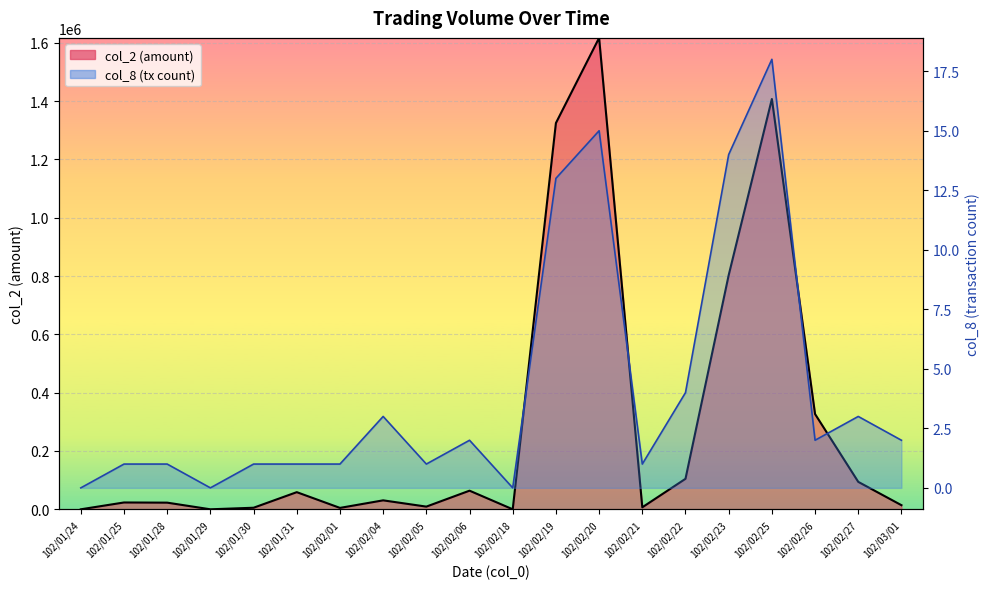

Is the value of col_2 at 102/02/18 greater than the value of col_8 at 102/01/25?

No